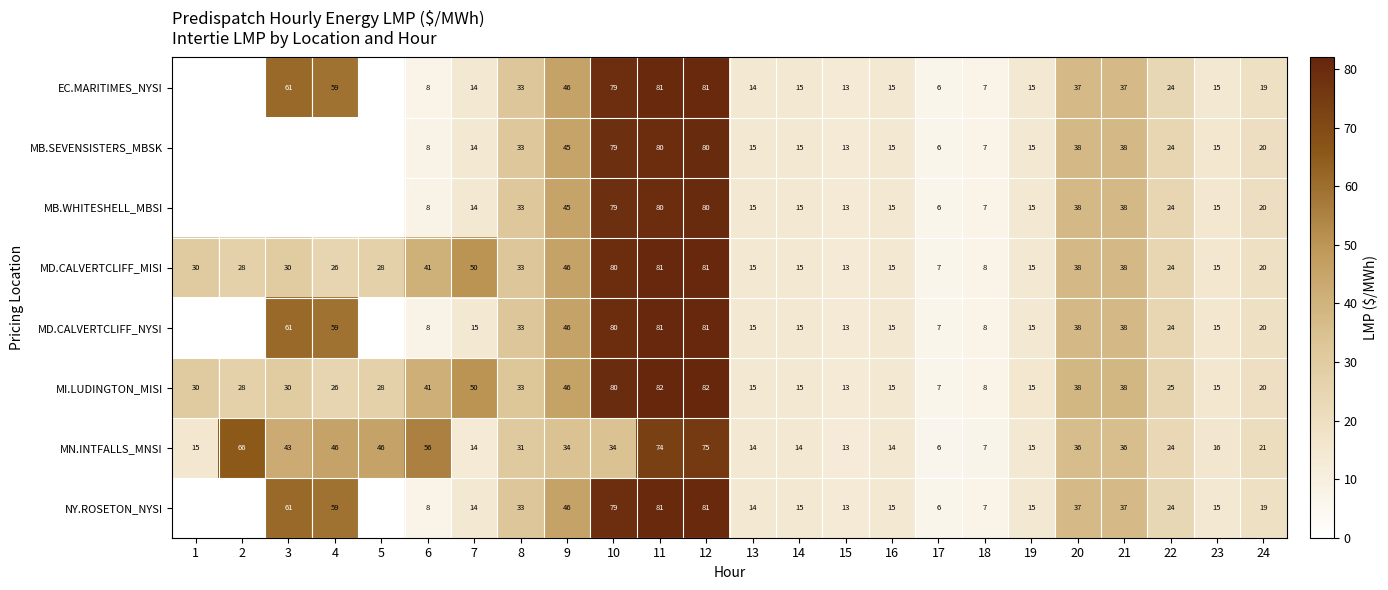

The value of MB.WHITESHELL_MBSI at 18 is 4. True or false?

False